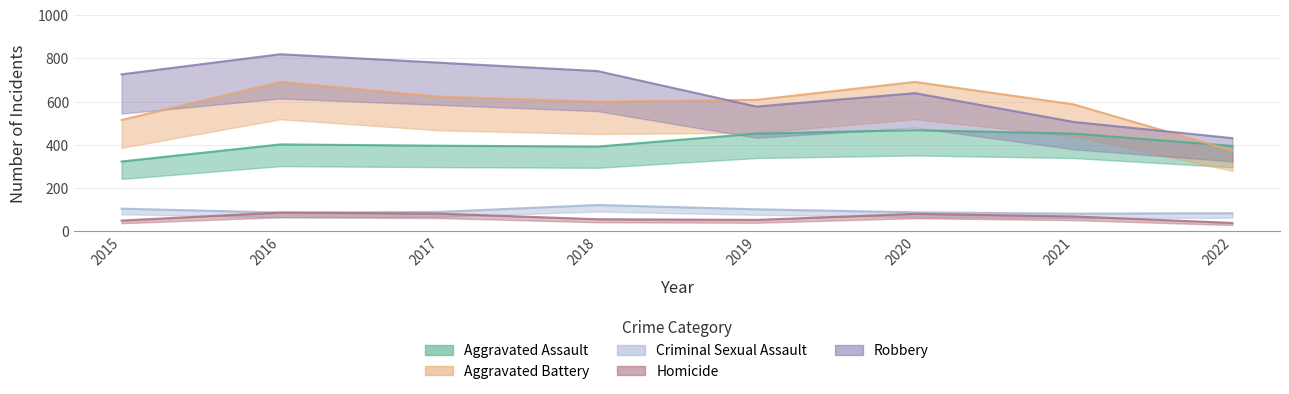

How many values in the Homicide series are below 69?

4